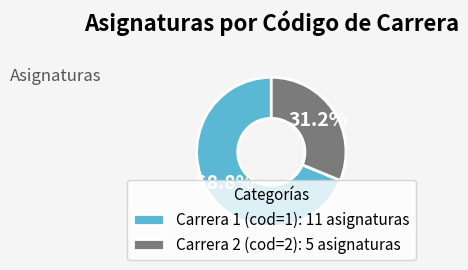

Which slice is the smallest?

Carrera 2 (cod=2): 5 asignaturas